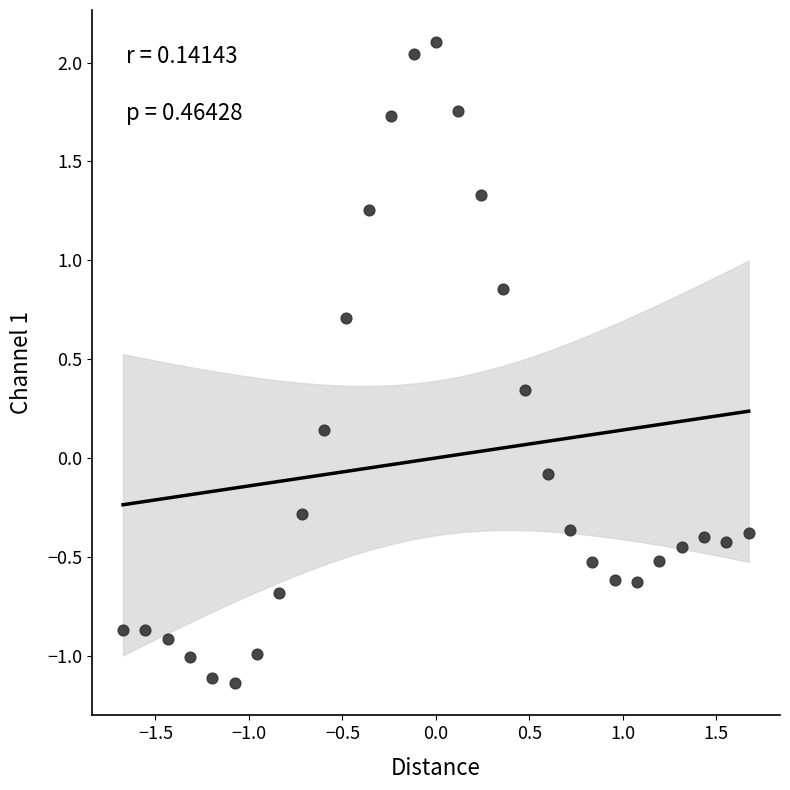

What is the range of Y values (max minus min)?

3.2